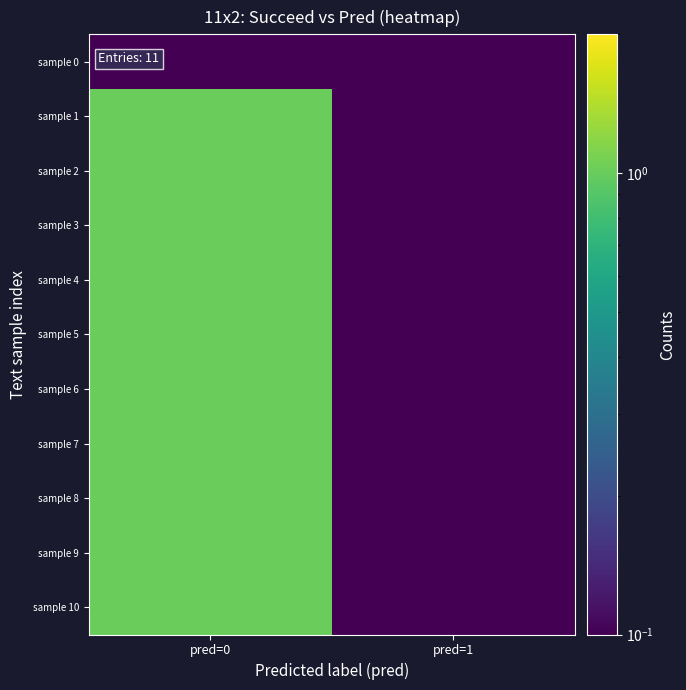

At which category is the sum across all series the highest?

pred=0